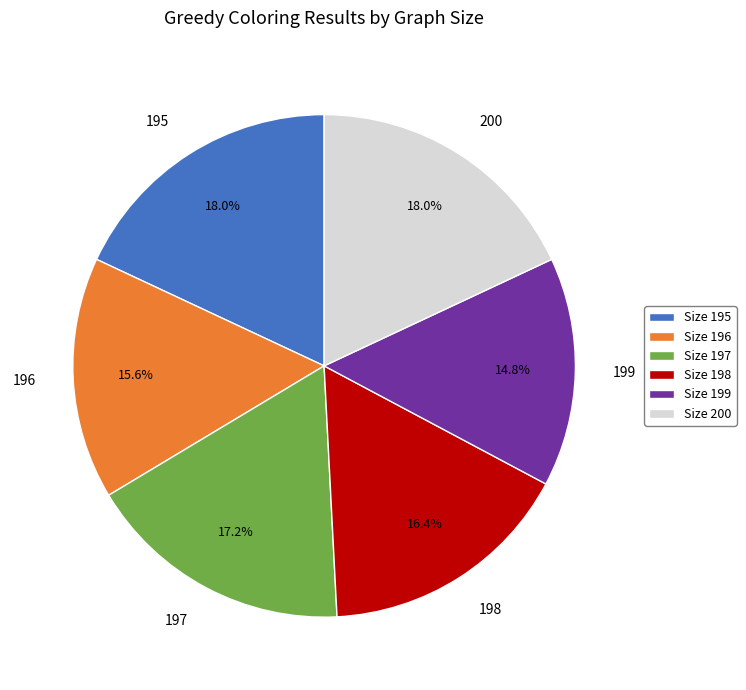

Is there a majority slice in this chart?

No